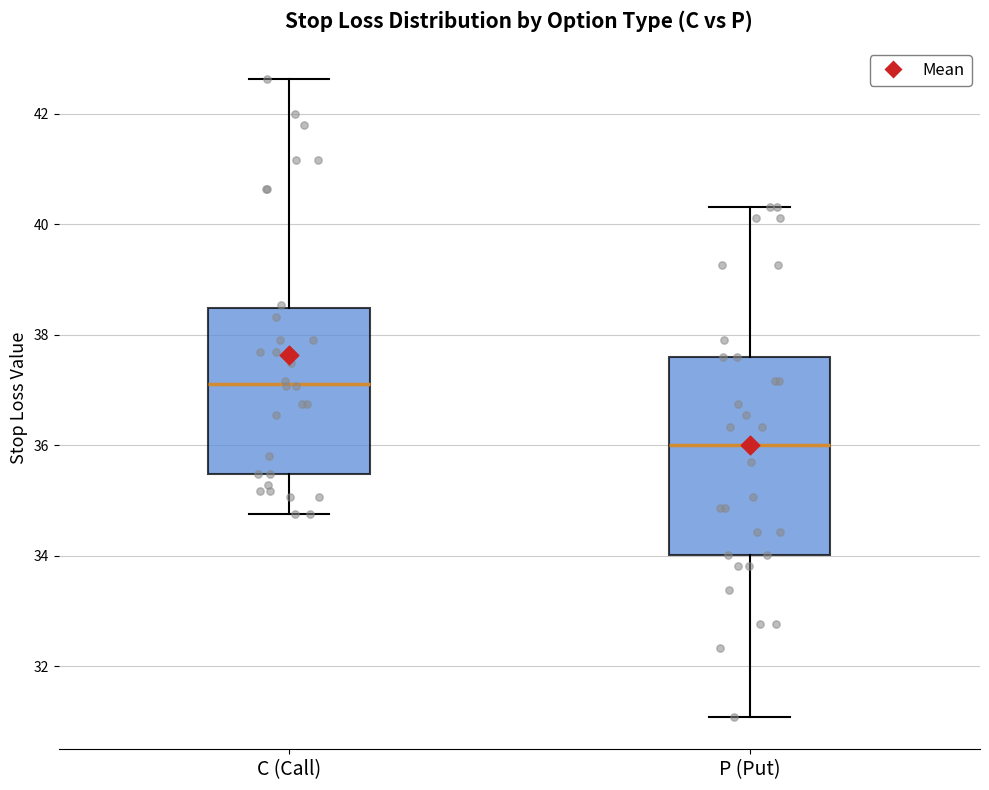

Reading left to right, transcribe this box plot: for each box, give where its median line is, the range the box spans, and where its two whiskers end, as read against the y-axis. The values are not printed on the chart, so give them approximately, as read against the axis.

C (Call): median 37.2, box 35.4 to 38.4, whiskers 34.8 to 42.6
P (Put): median 36.0, box 34.0 to 37.6, whiskers 31.0 to 40.4